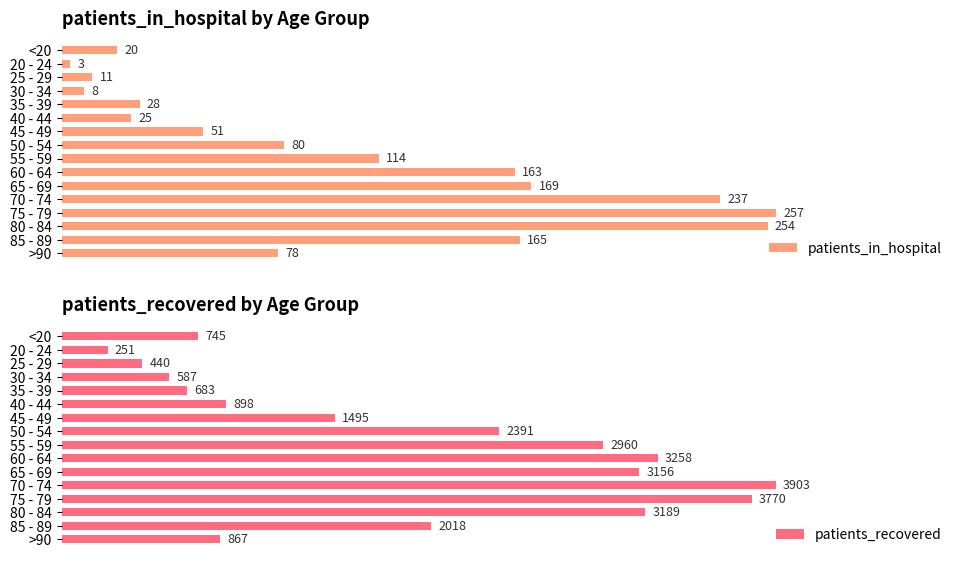

List the labels in order of patients_in_hospital value, smallest first.

20 - 24, 30 - 34, 25 - 29, <20, 40 - 44, 35 - 39, 45 - 49, >90, 50 - 54, 55 - 59, 60 - 64, 85 - 89, 65 - 69, 70 - 74, 80 - 84, 75 - 79